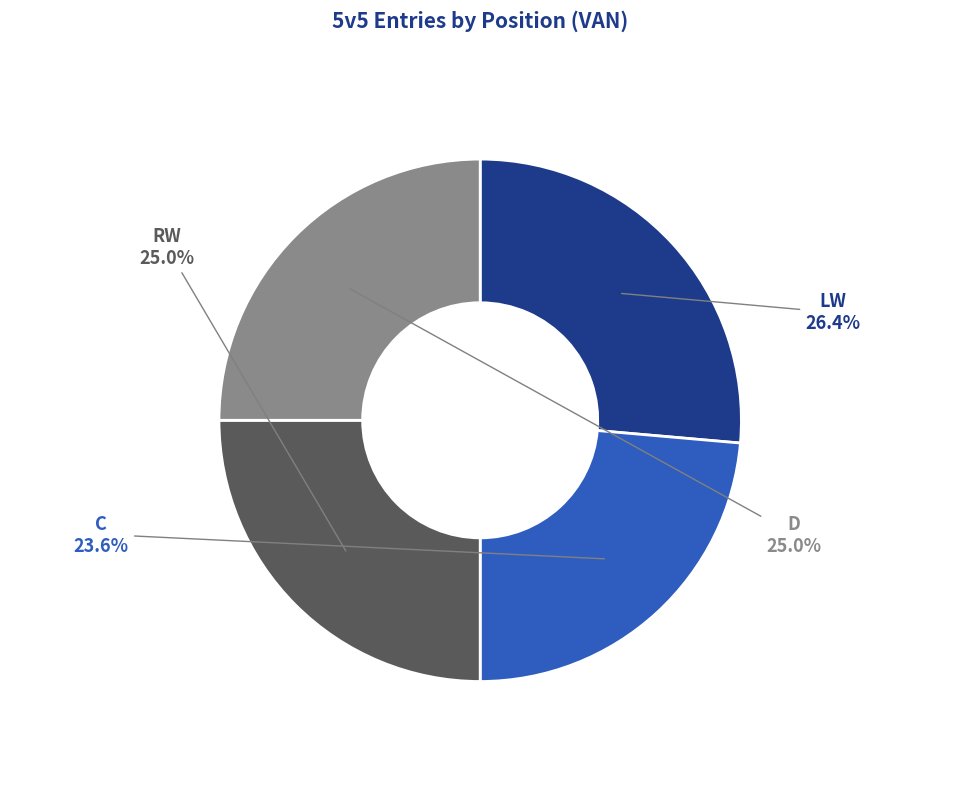

Is there a majority slice in this chart?

No